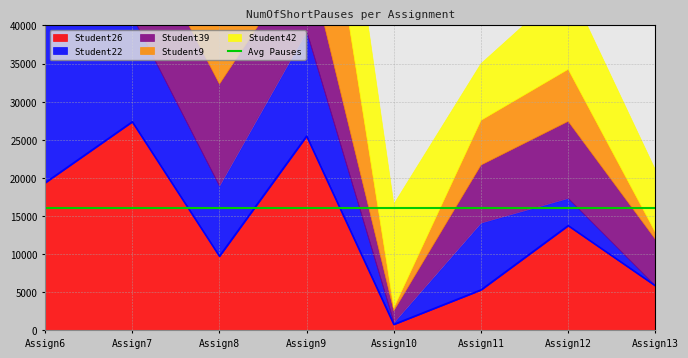

At Assign13, list the series in order from smallest to largest.

Student22, Student9, Student26, Student39, Student42